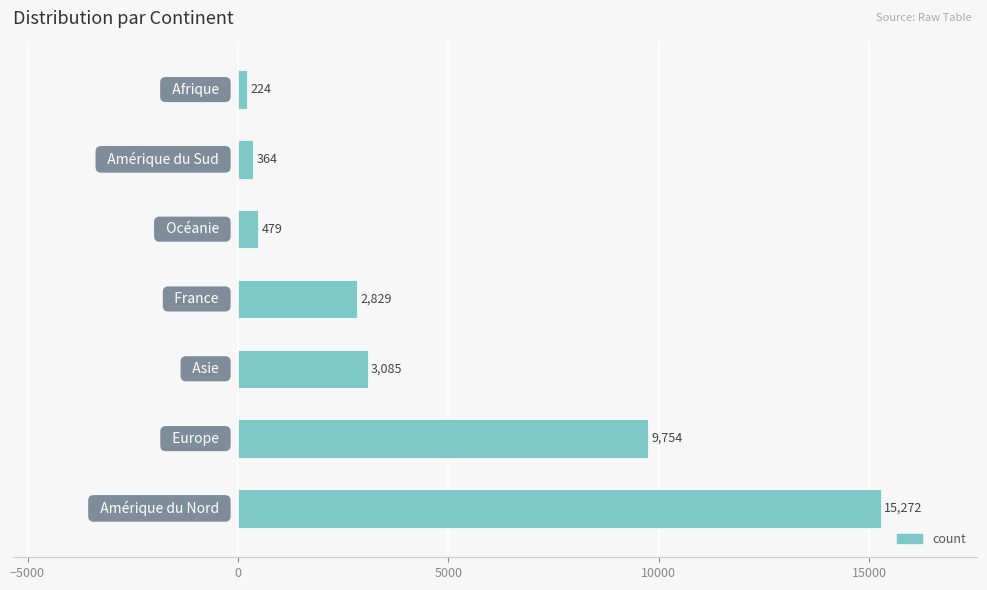

What is the difference between the second highest and minimum values?

9530